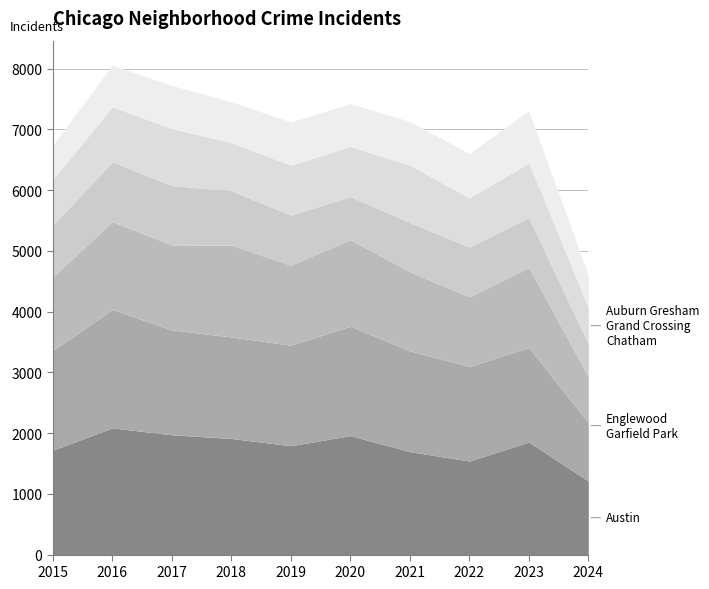

Does the chart have visible grid lines?

Yes